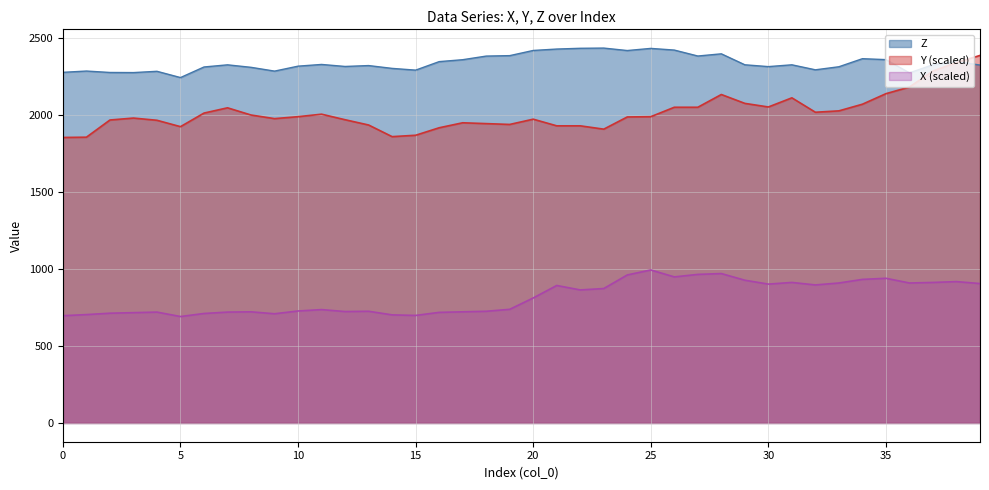

How many lines are shown in the chart?

3